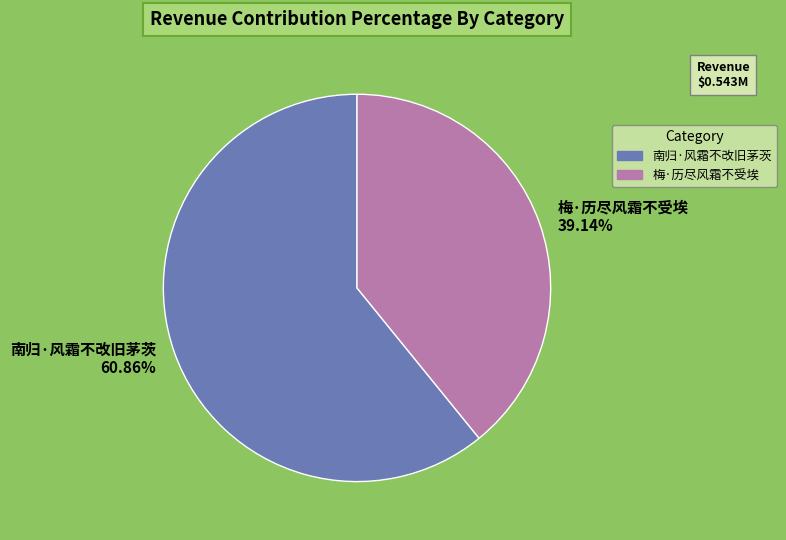

Is there a majority slice in this chart?

Yes